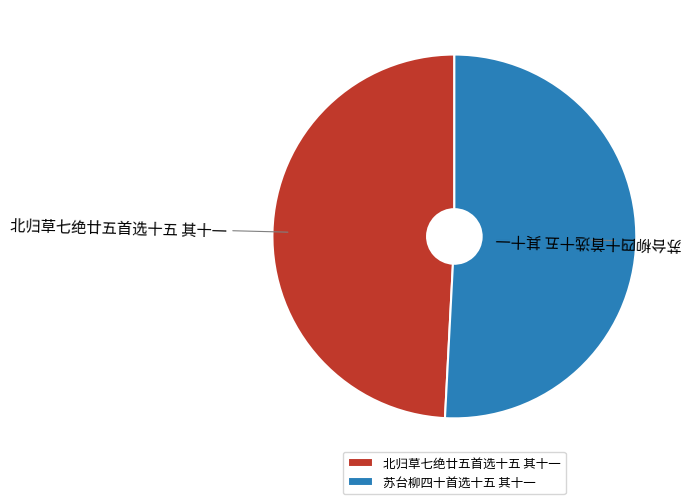

Do 苏台柳四十首选十五 其十一 and 北归草七绝廿五首选十五 其十一 together represent more than half of the pie?

Yes